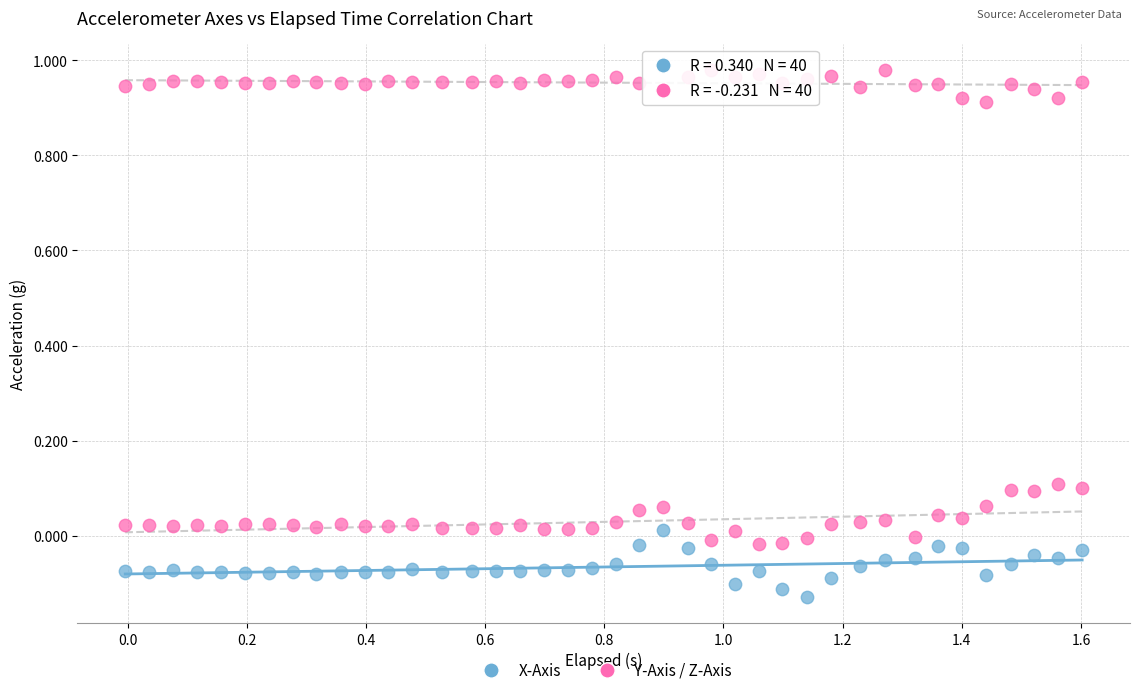

How many points are shown in the scatter plot?

120